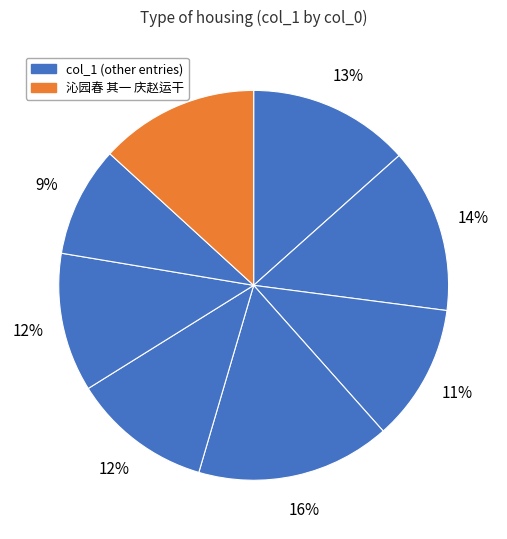

Is there a majority slice in this chart?

No